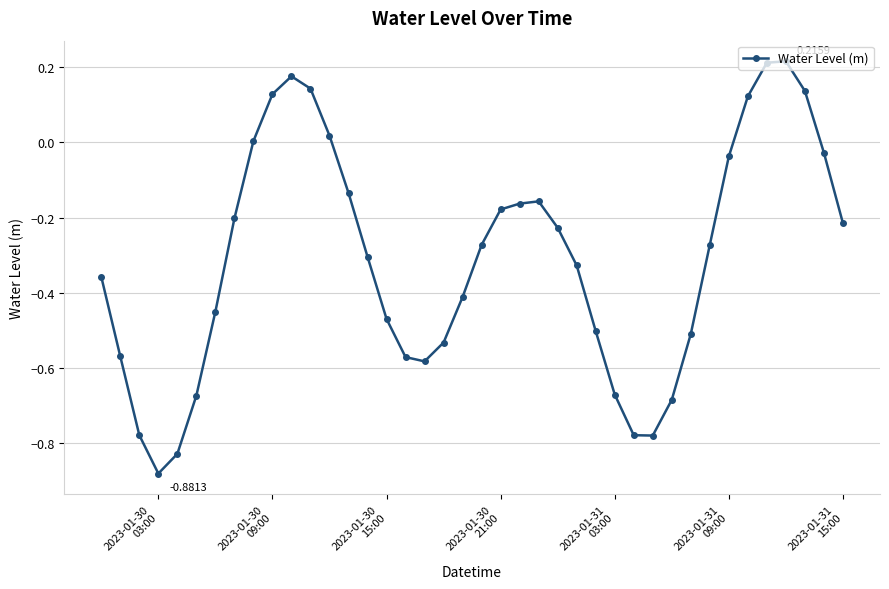

What is the sum of all values?

-12.4